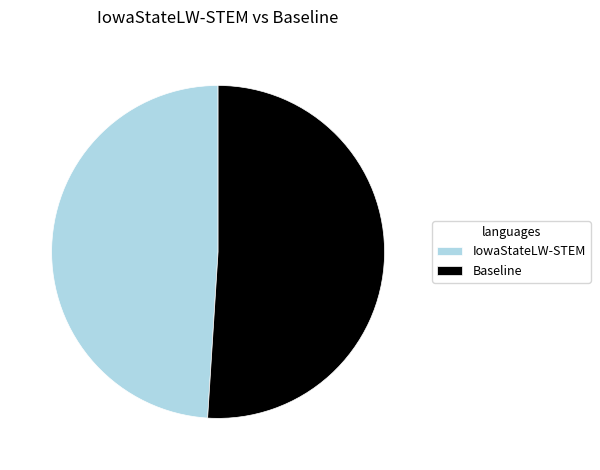

What is the smallest slice in the pie chart?

IowaStateLW-STEM